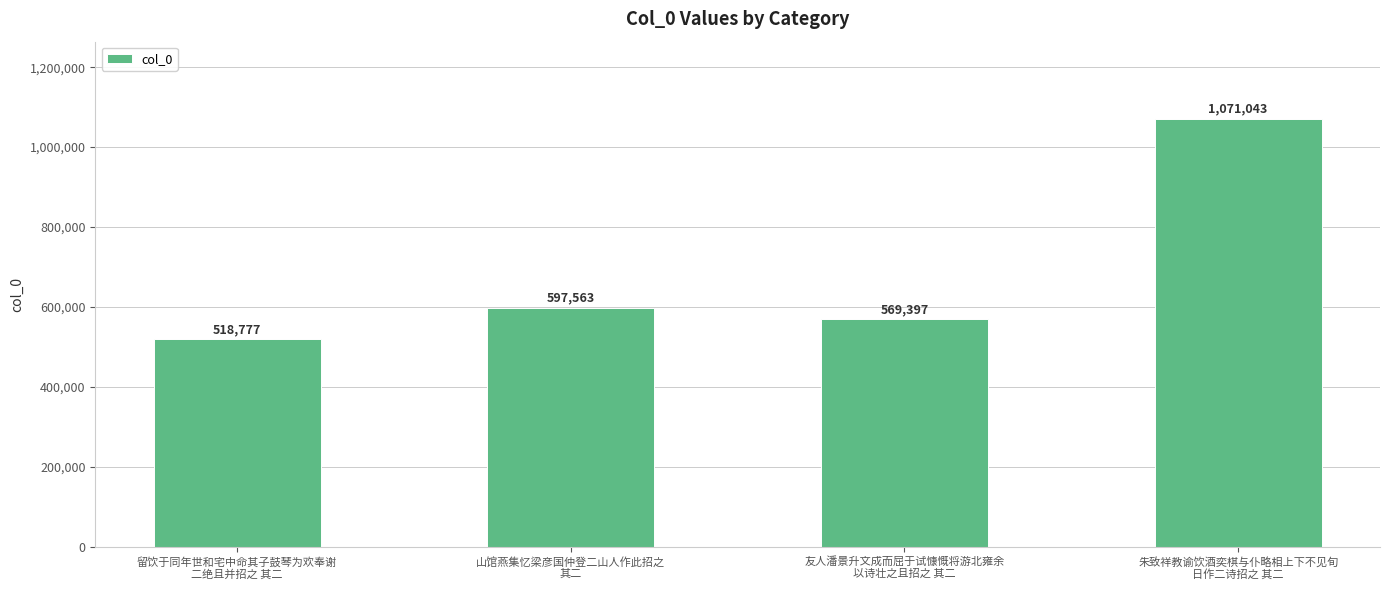

The value at 山馆燕集忆梁彦国仲登二山人作此招之
其二 is 814984. True or false?

False